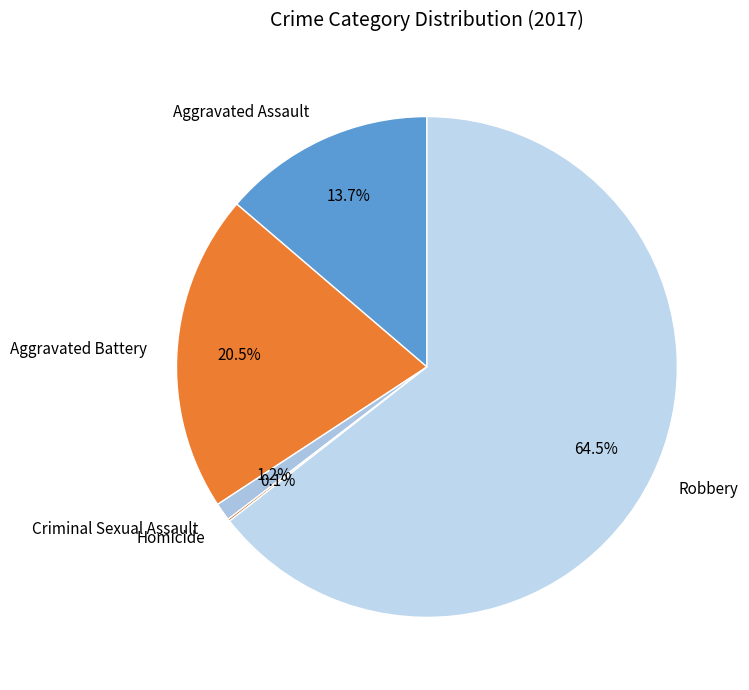

Is the sum of Aggravated Assault and Aggravated Battery greater than half?

No